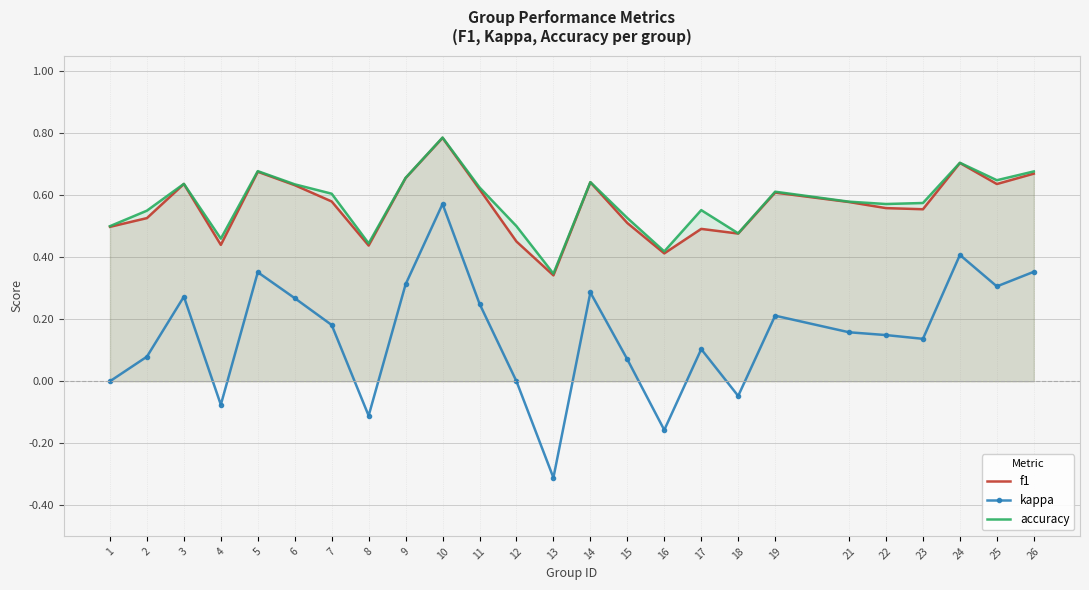

True or false: kappa and accuracy intersect in this chart.

False